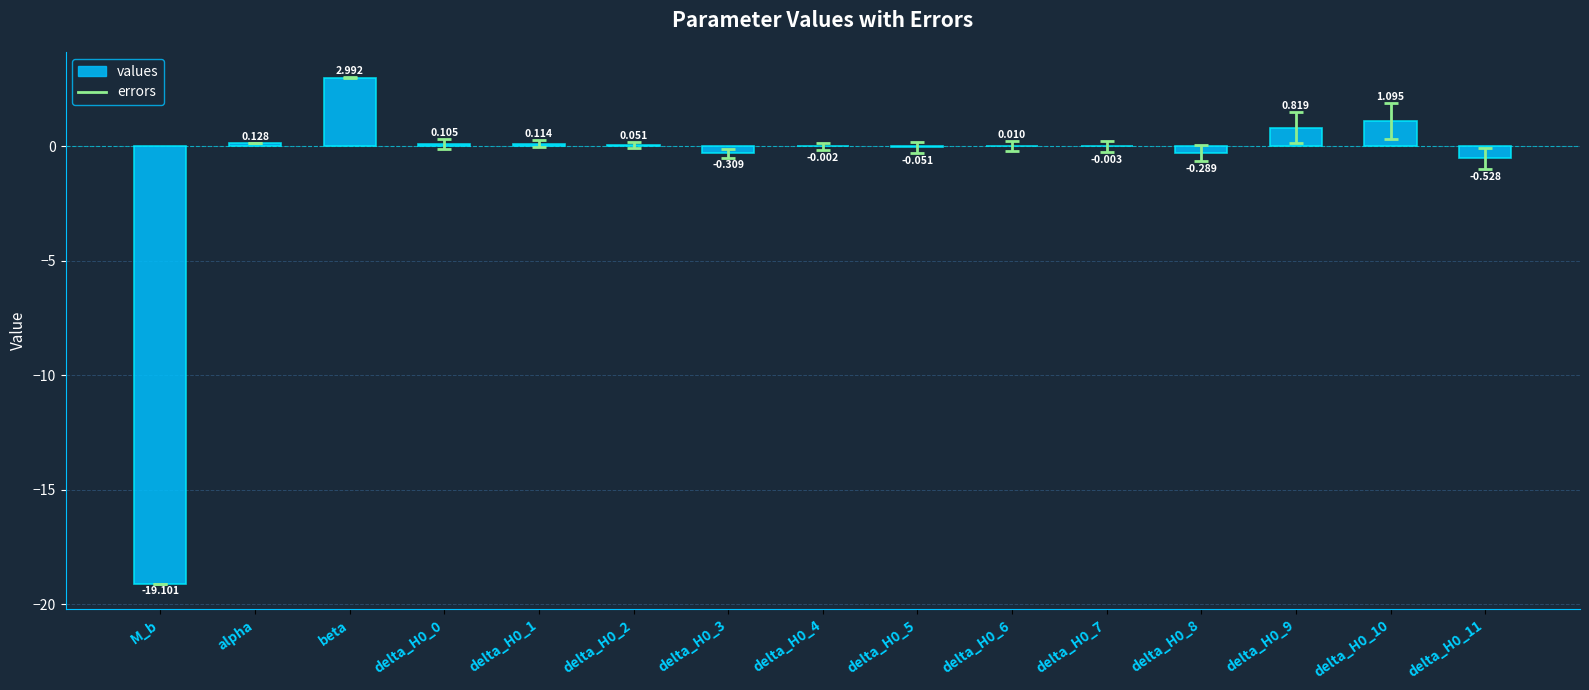

Which label corresponds to the largest value in the chart?

beta